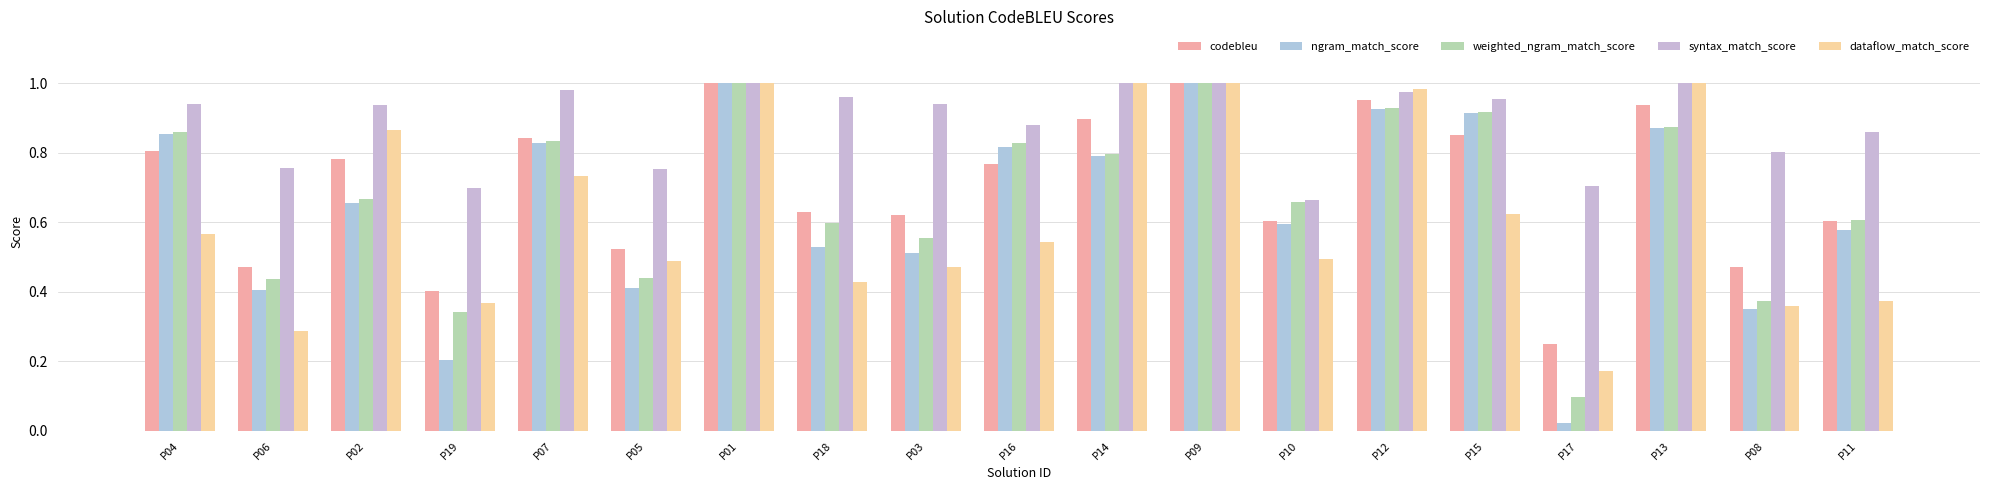

How many bars are there in each group?

5